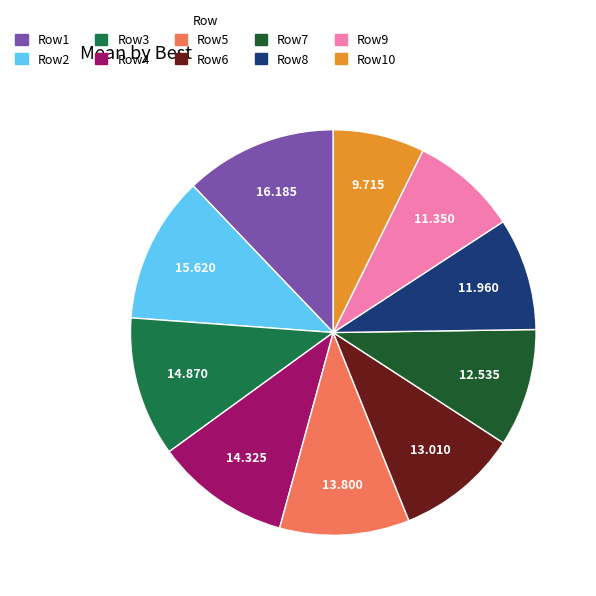

Count the number of slices in the pie.

10